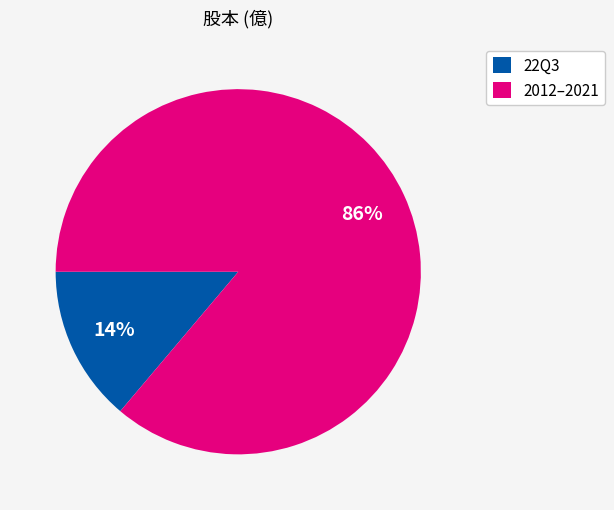

Which category has the biggest portion of the pie?

2012–2021